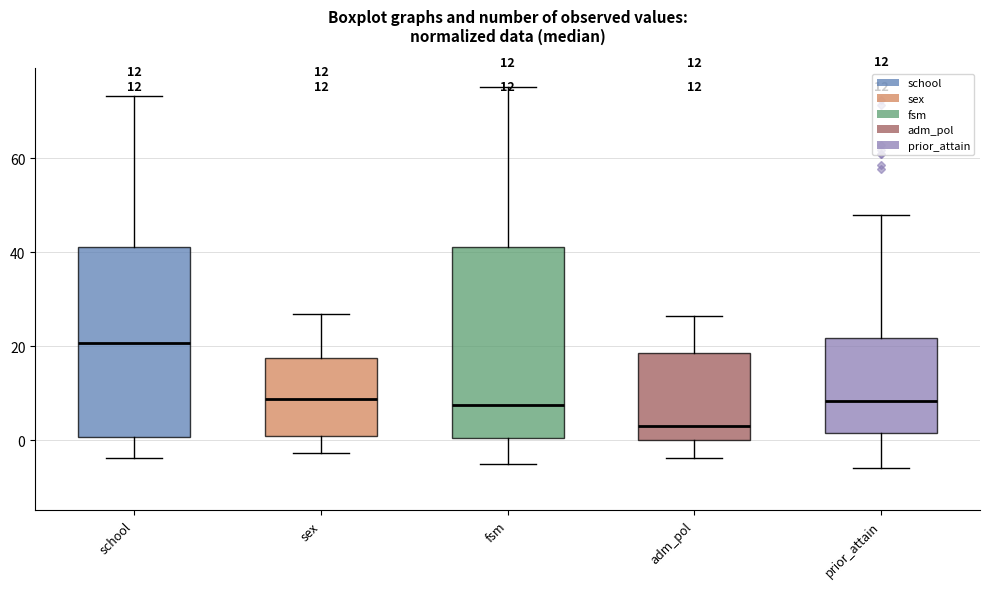

Which box's median line is the lowest?

adm_pol